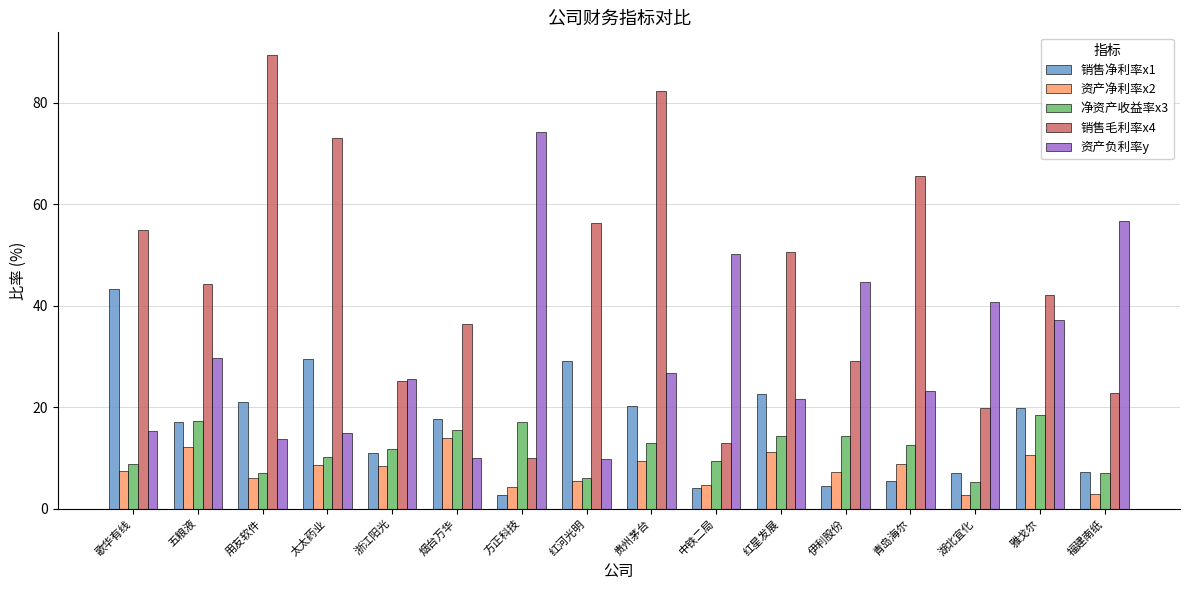

Which label corresponds to the largest value in the chart?

用友软件